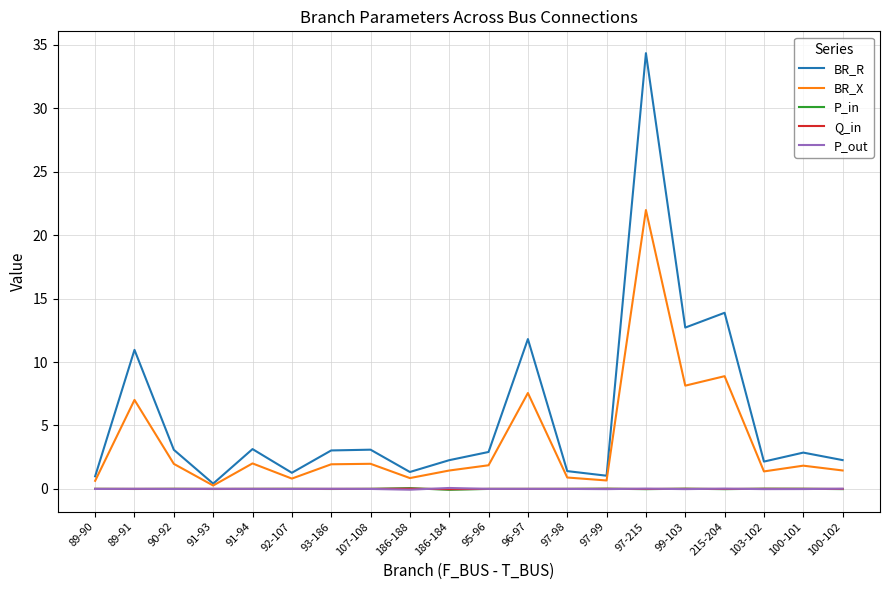

True or false: BR_R has more than 1 points higher than both neighbors.

True